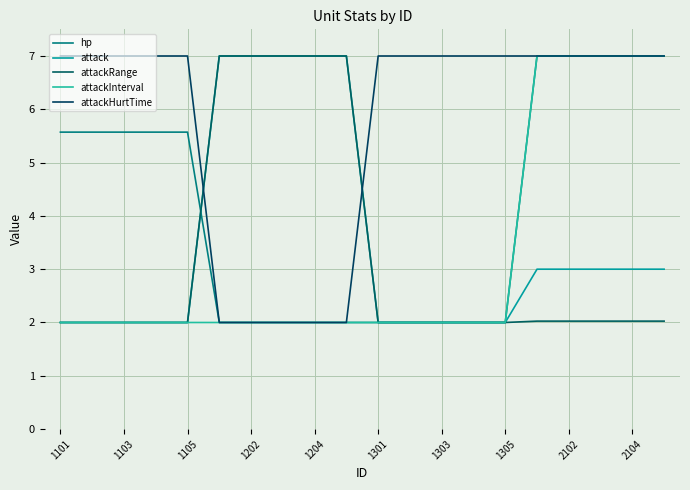

What is the maximum value for attack?

7.0